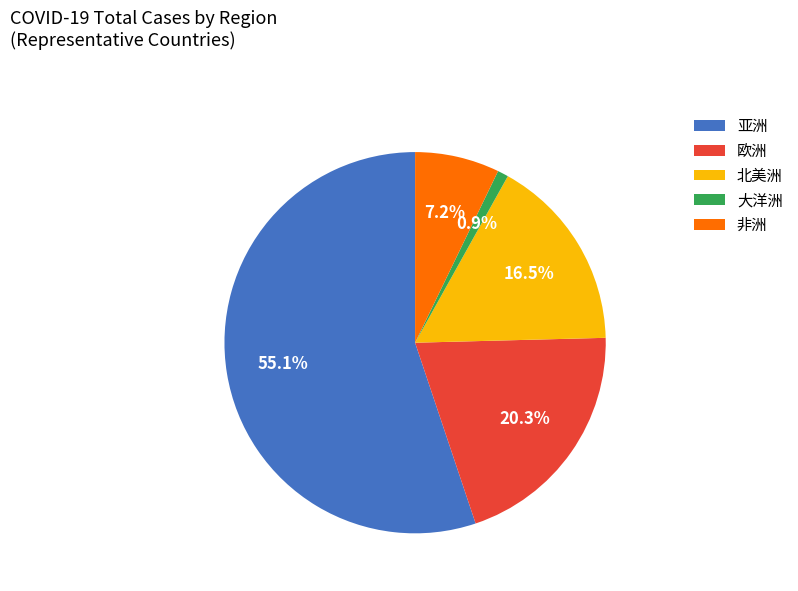

Rank the categories by value from lowest to highest.

大洋洲, 非洲, 北美洲, 欧洲, 亚洲